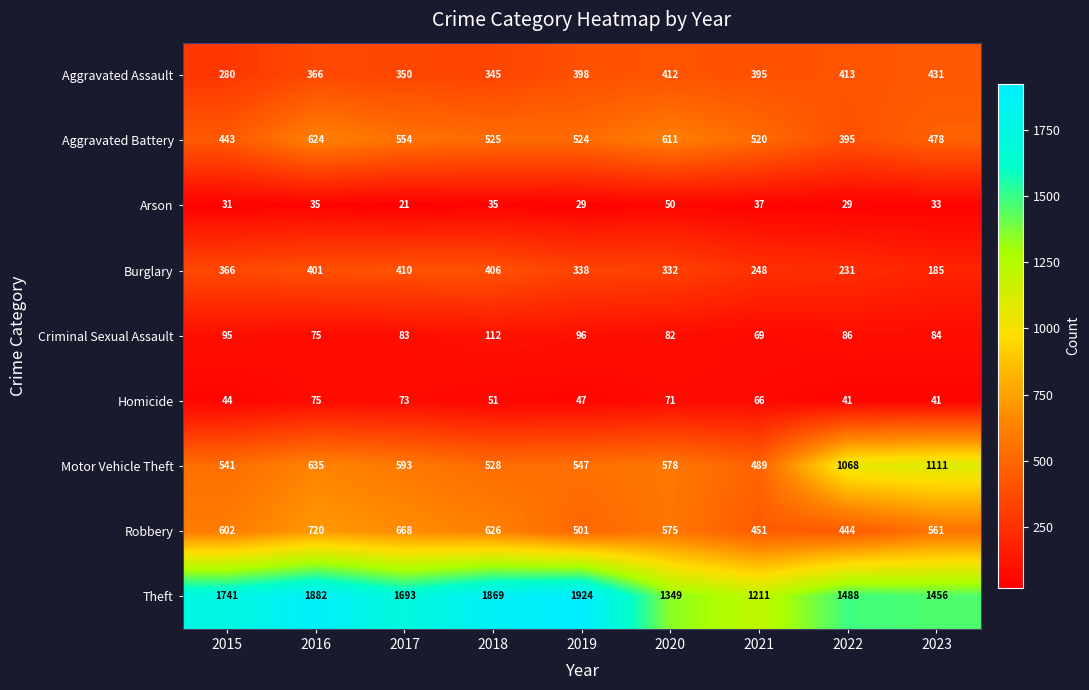

Which series has the largest total across all categories?

Theft